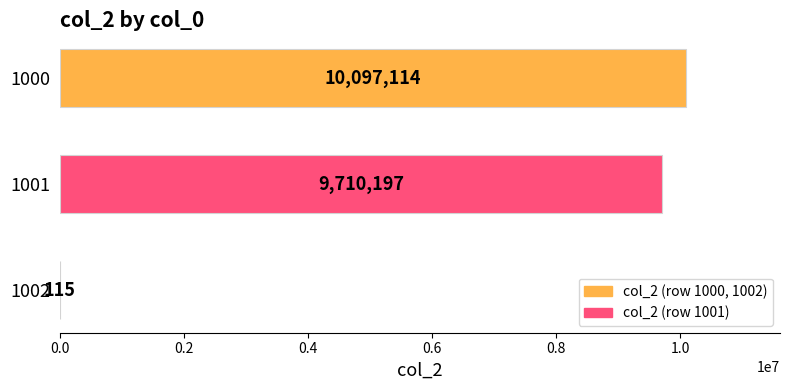

What is the change in value from 1001 to 1002?

-9710082